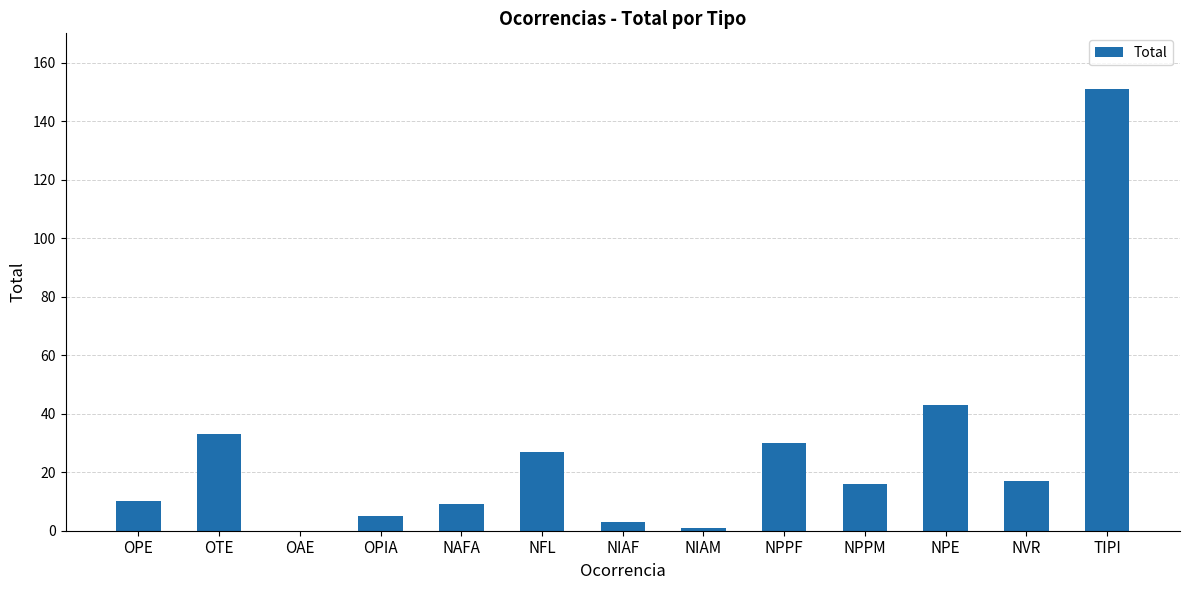

Are the bars horizontal?

No